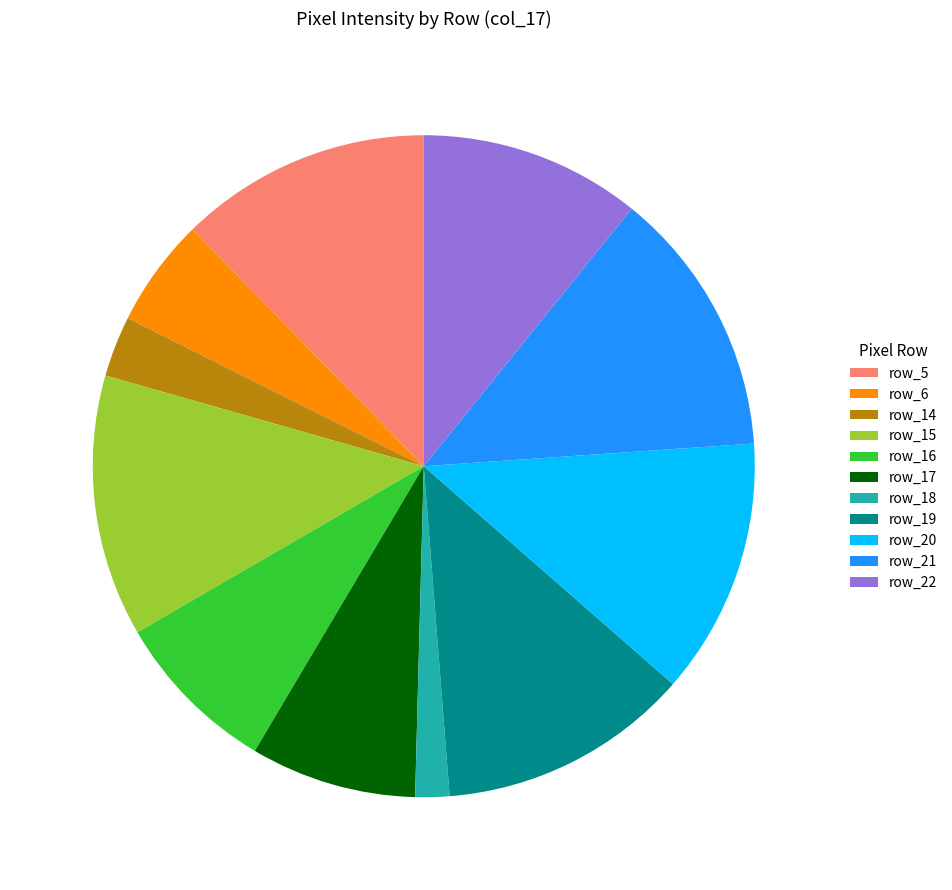

What is the ratio of the value at row_17 to the value at row_18?

4.9